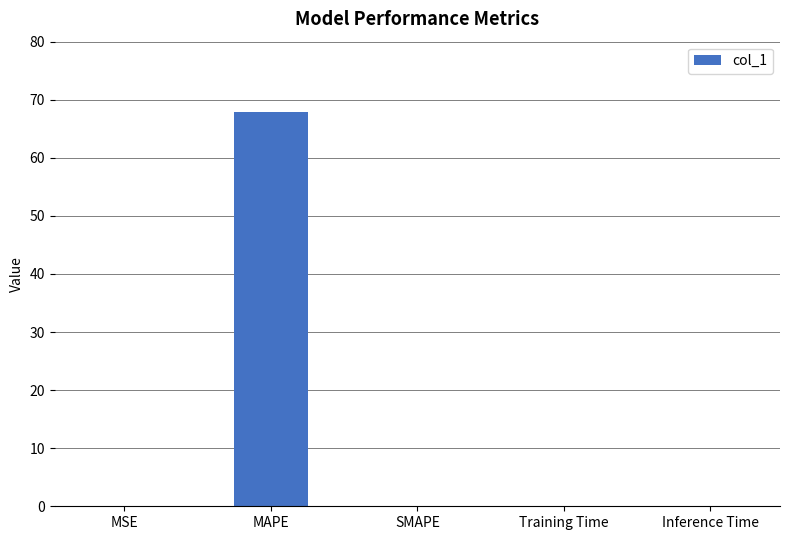

How many distinct data groups are displayed?

1